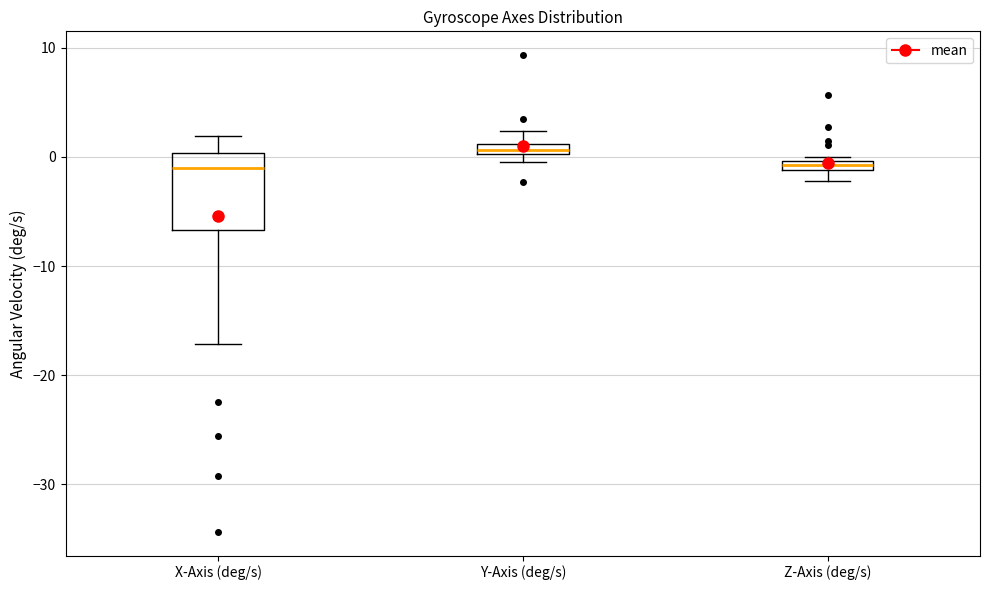

Which box's median line is the highest?

Y-Axis (deg/s)